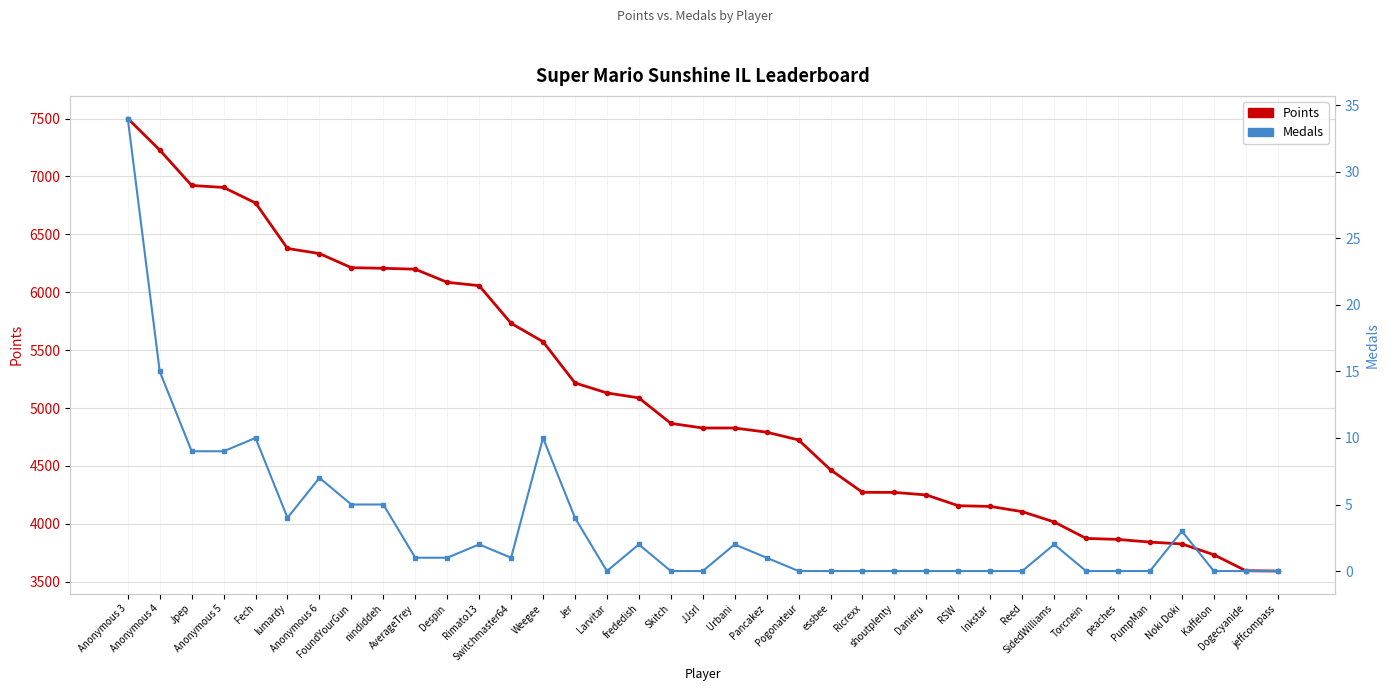

True or false: Points has a value of 4250 at Danieru.

True